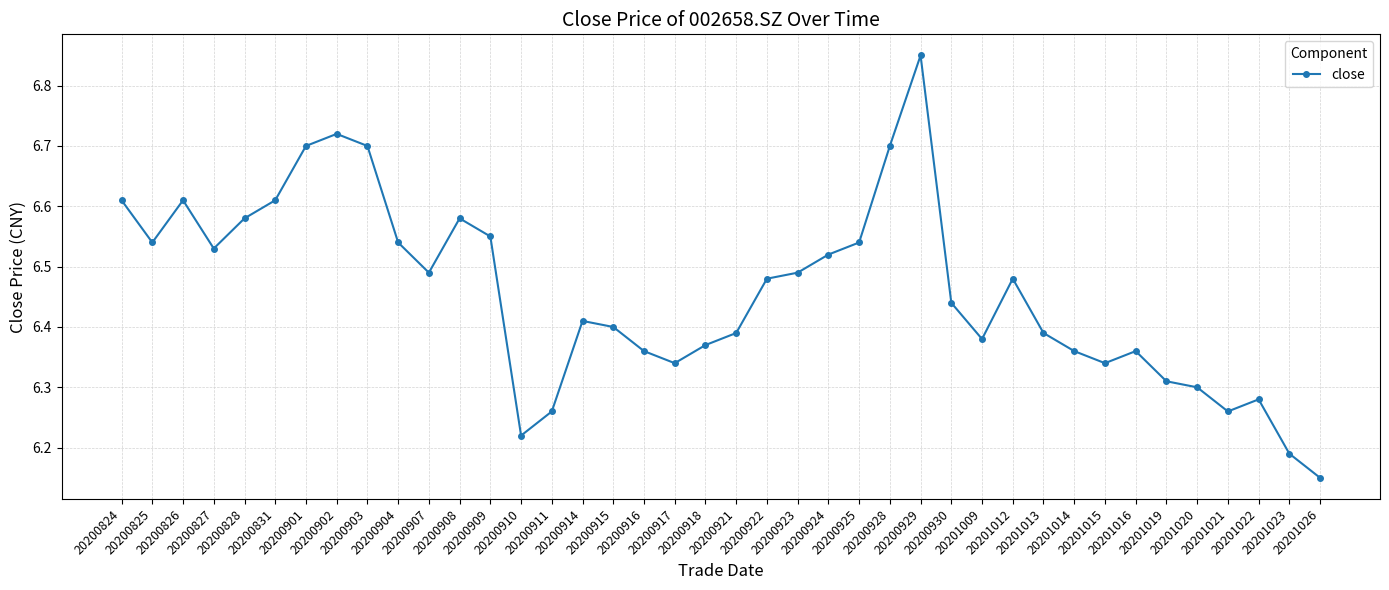

What is the difference between the maximum and minimum values?

0.7